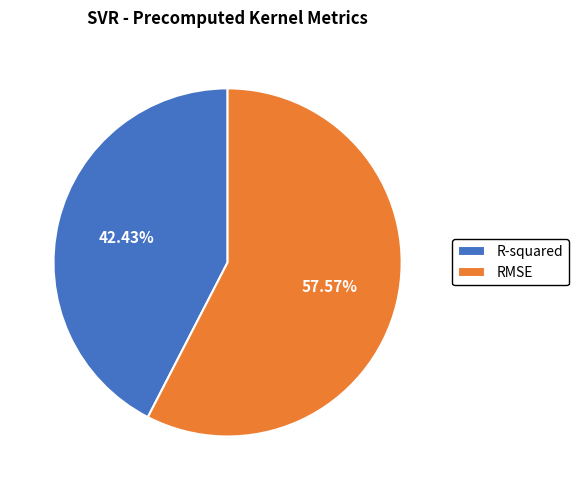

How many segments does this pie chart have?

2